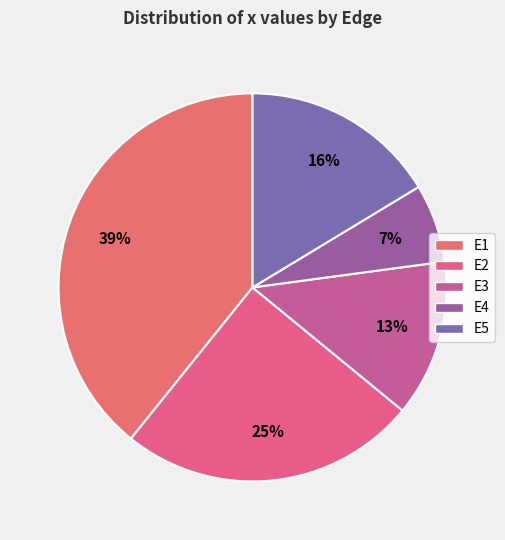

Is the sum of E2 and E5 greater than half?

No